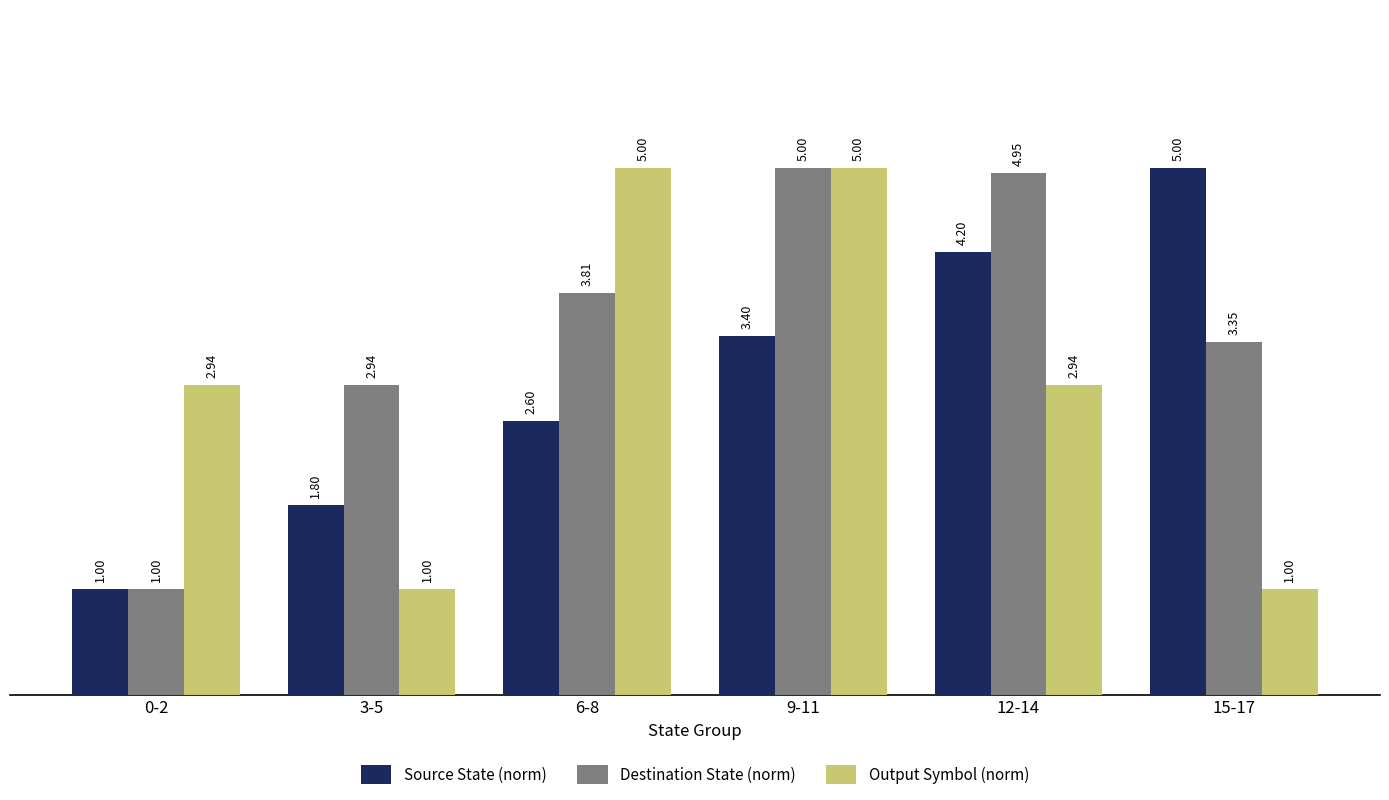

What is the sum of the Source State (norm) values at 3-5 and 9-11?

5.2